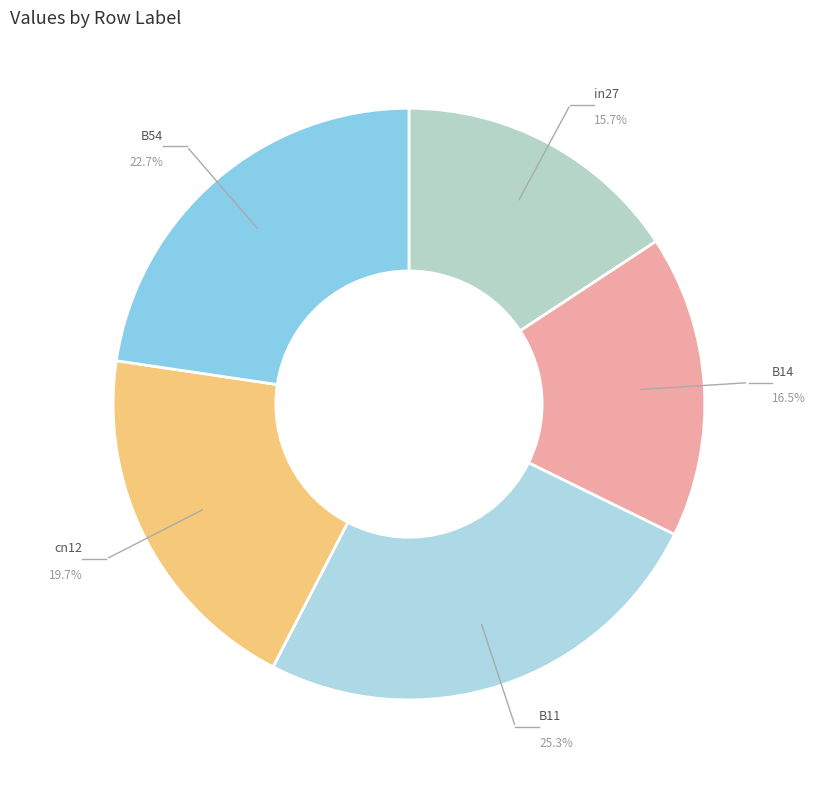

Which category has the biggest portion of the pie?

B11